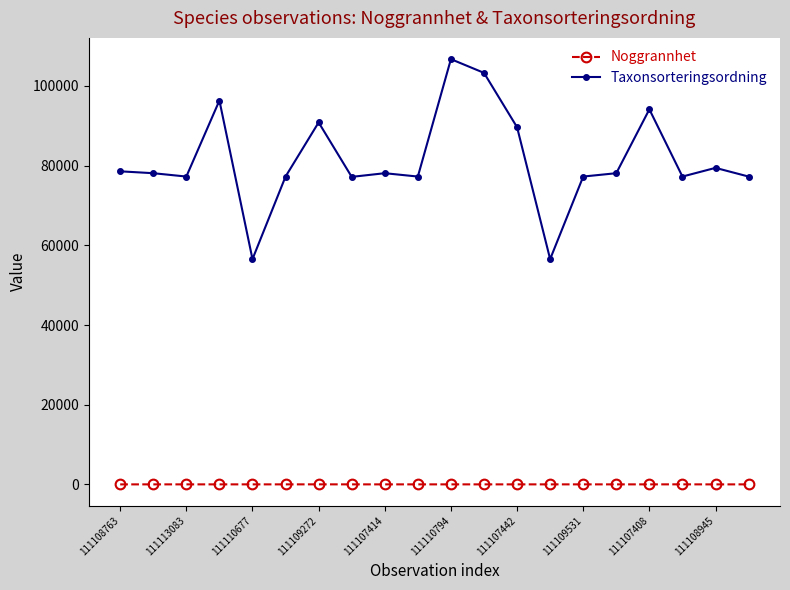

At how many categories does at least one series exceed 44046?

20